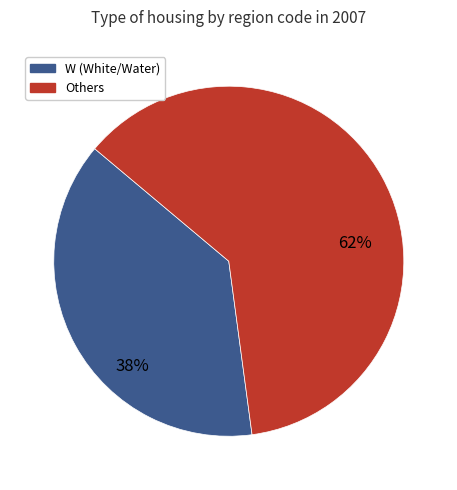

To the nearest percent, what is the difference between the largest and smallest slice percentages?

24%